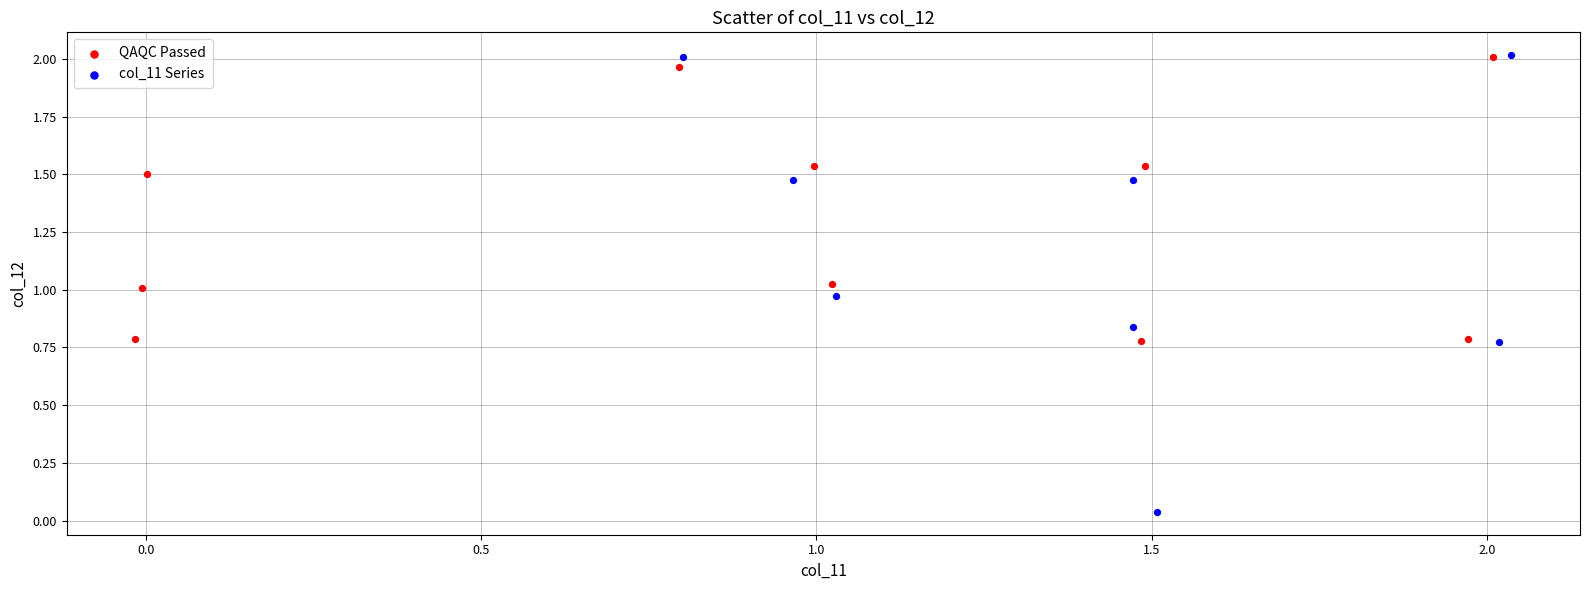

Which series has the largest Y range (max minus min)?

col_11 Series